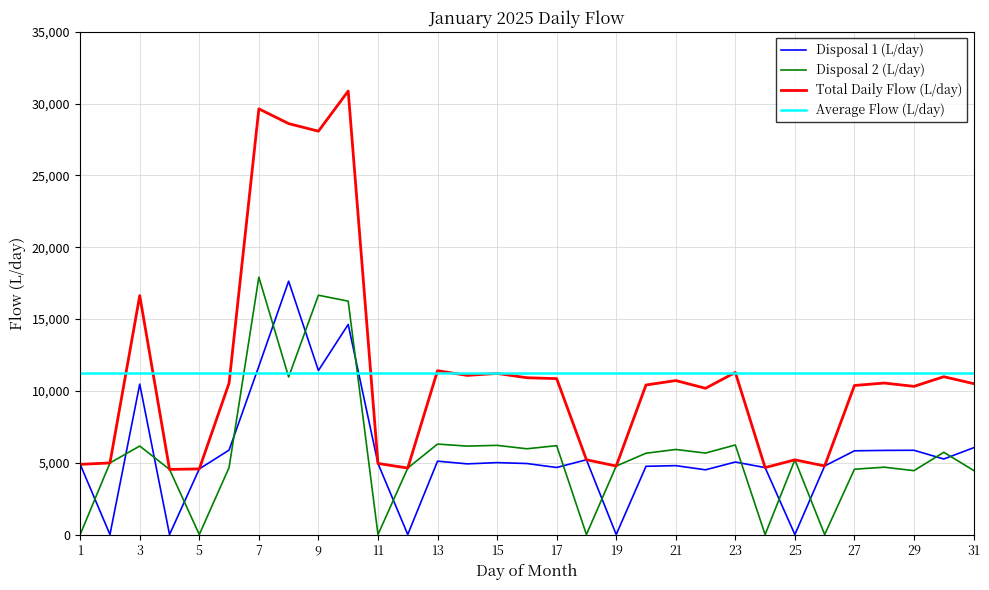

What is the average value of the Disposal 2 (L/day) series?

5644